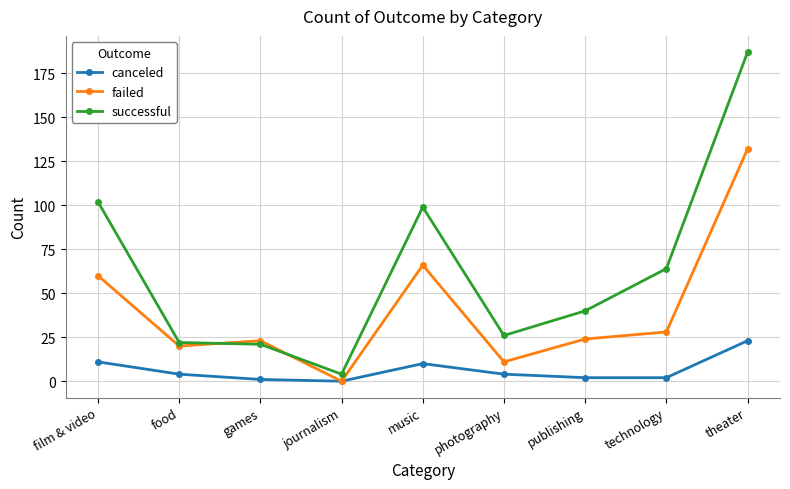

What is the total value across all series at film & video?

173